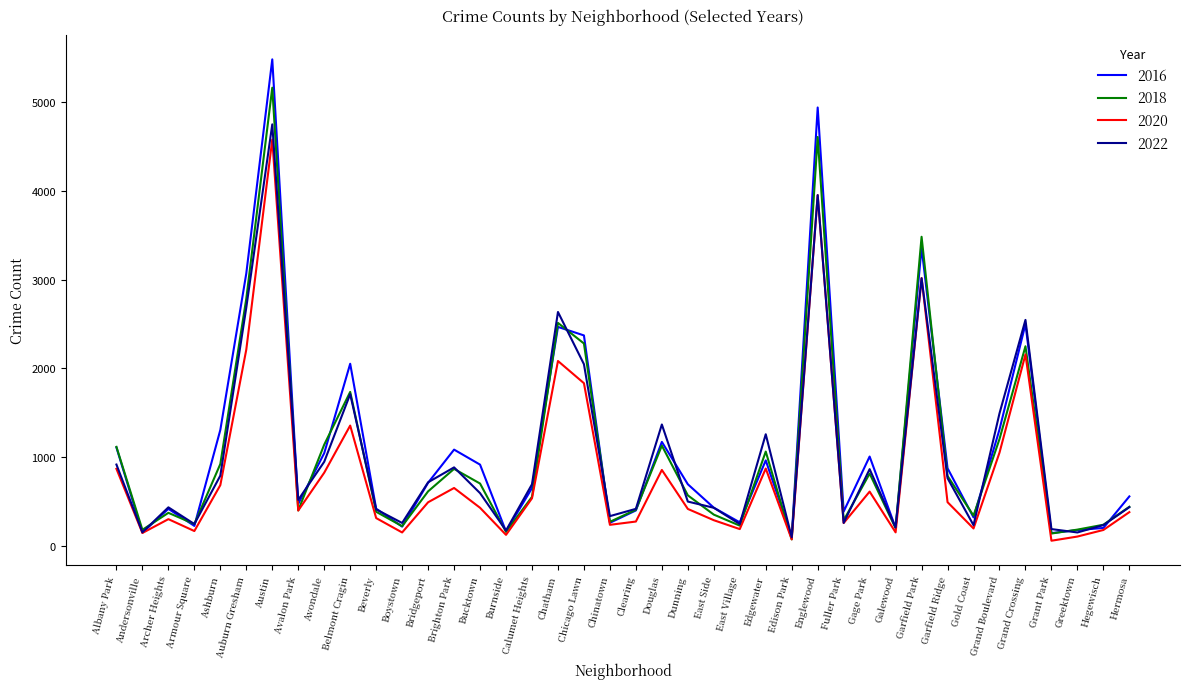

What is the highest value of the 2020 series?

4578